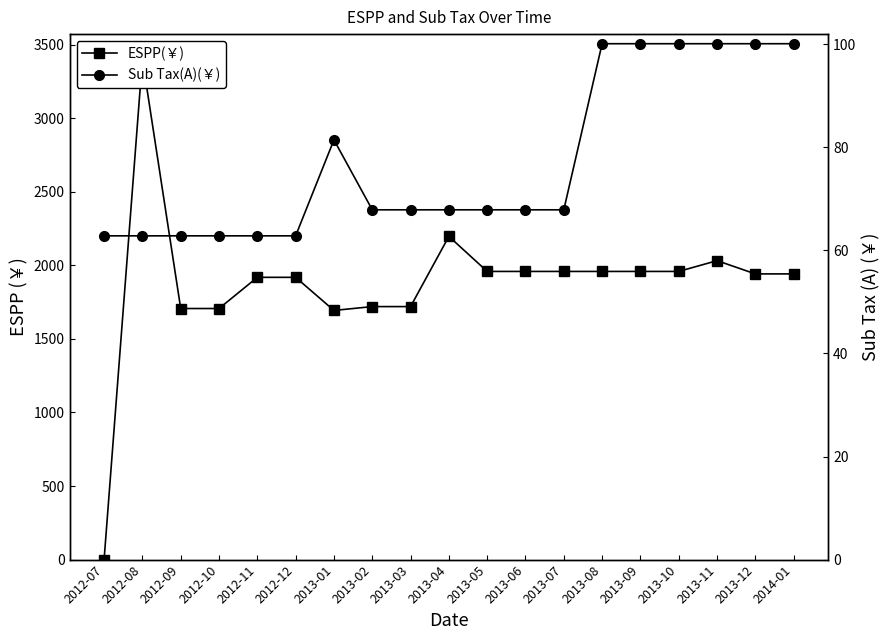

At which label is Sub Tax(A)(￥) closest to 81?

2013-01